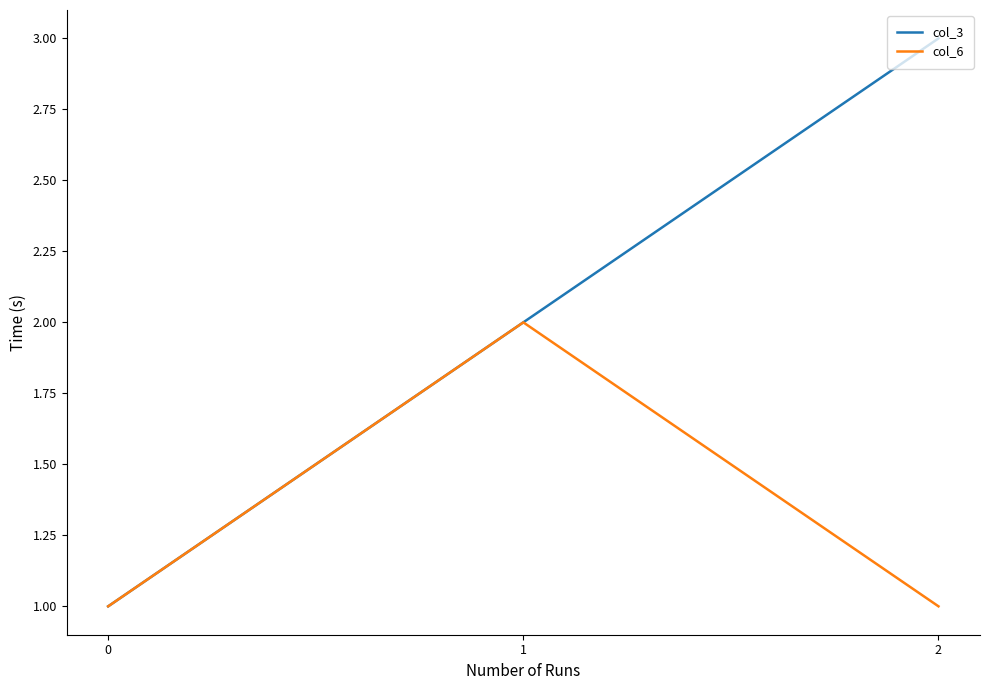

How many distinct data groups are displayed?

2